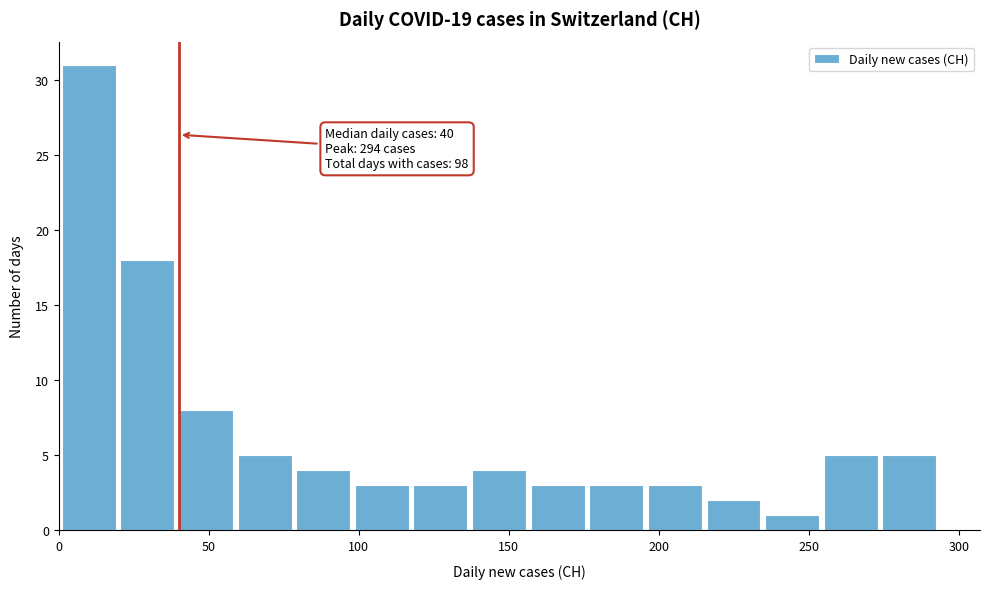

Around what value on the x-axis is the tallest bar? Give the approximate position of its centre, as read against the axis.

10